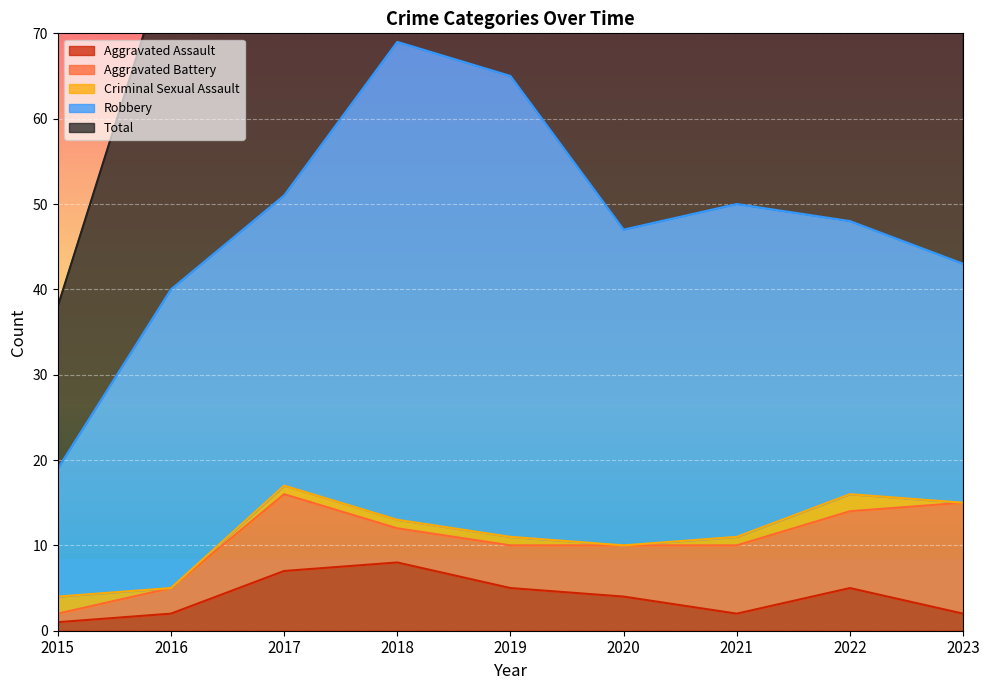

What is the average value of the Criminal Sexual Assault series?

1